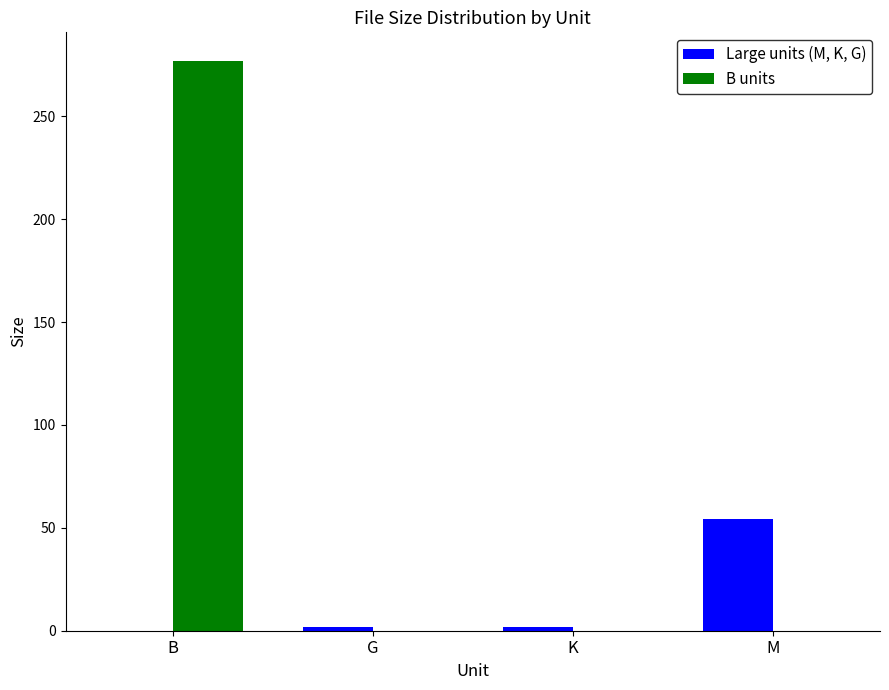

Which series has the widest spread of values?

B units